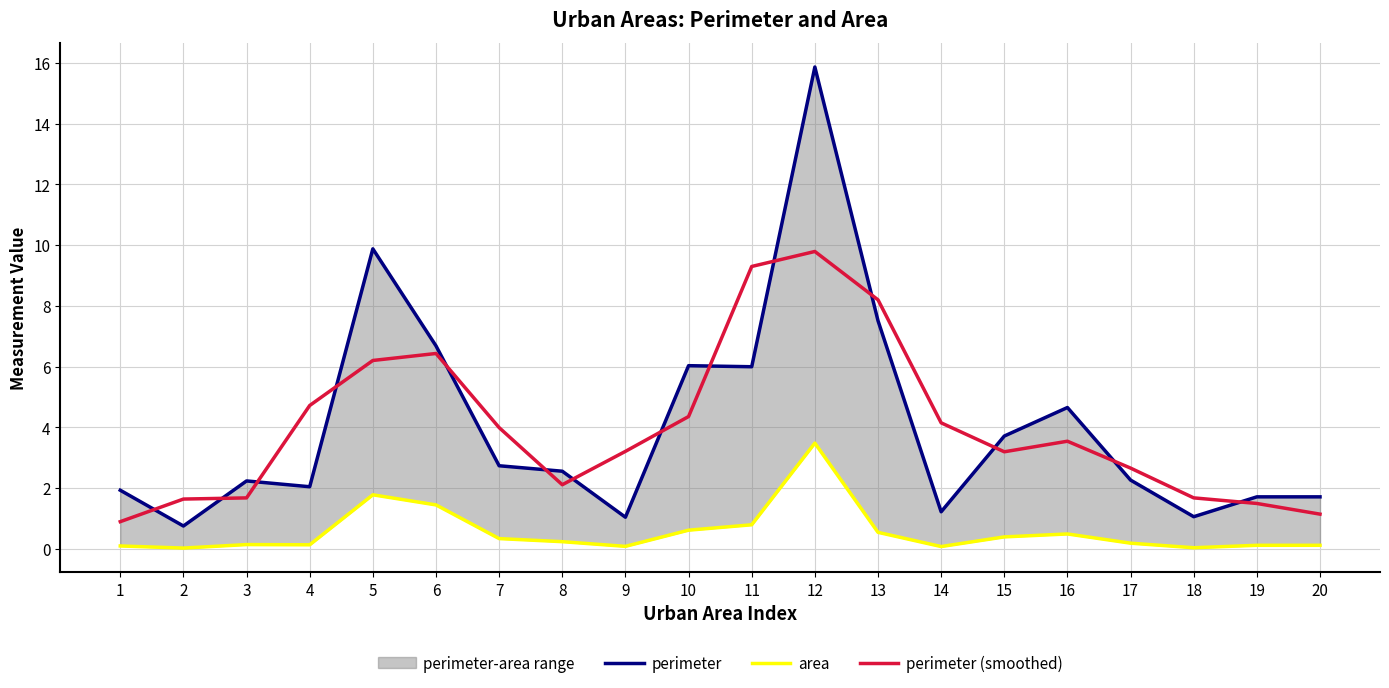

What is the sum of the perimeter values at 18 and 20?

2.8